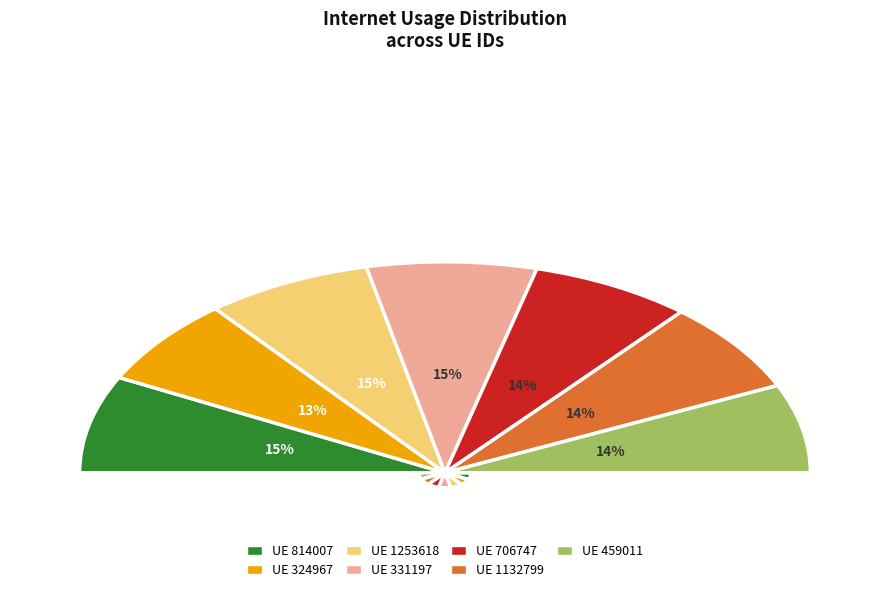

To the nearest percent, what portion does 1253618 represent?

15%